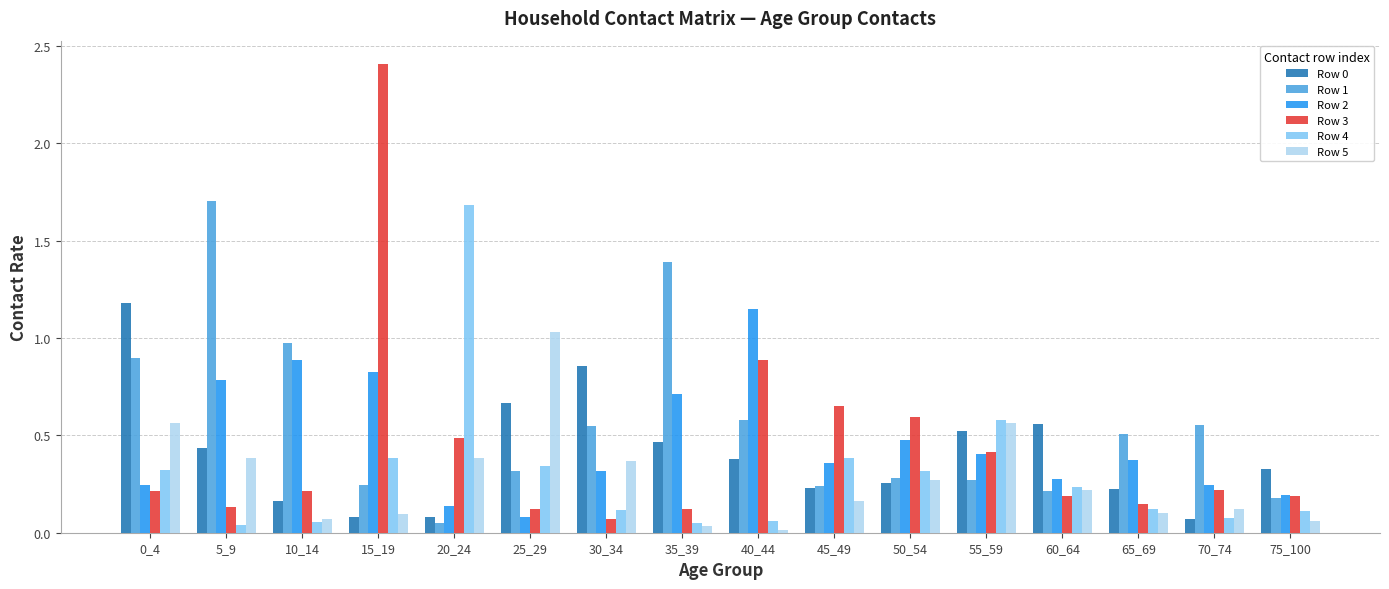

The Row 1 series shows 0.1 at 20_24. True or false?

True